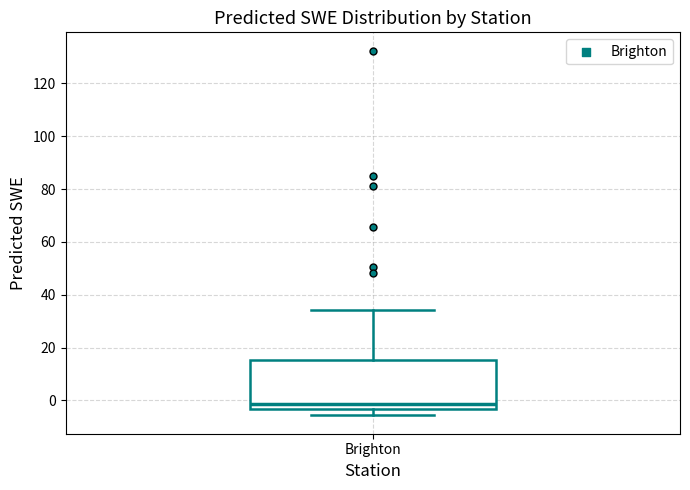

Where is the upper edge of the box for Brighton on the y-axis? The values are not printed on the chart, so give them approximately, as read against the axis.

16